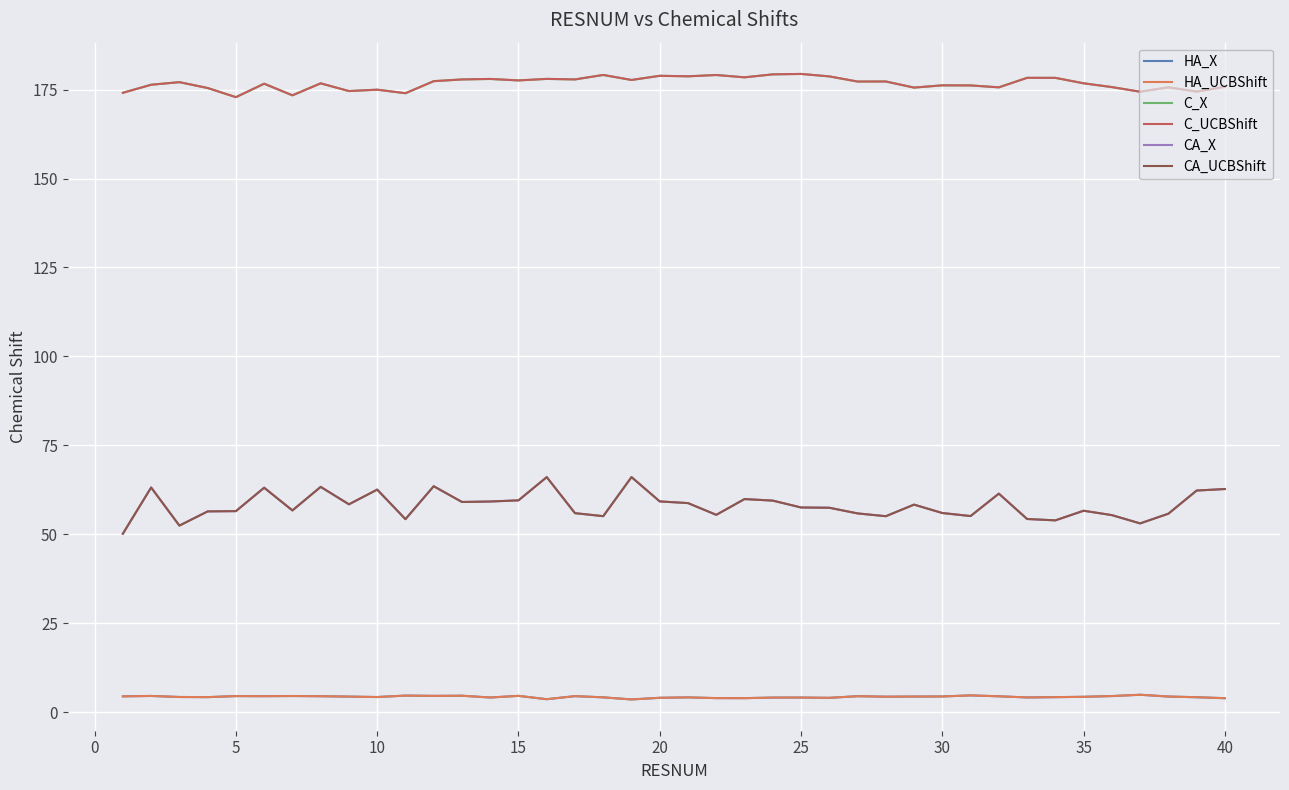

Does the chart have visible grid lines?

Yes